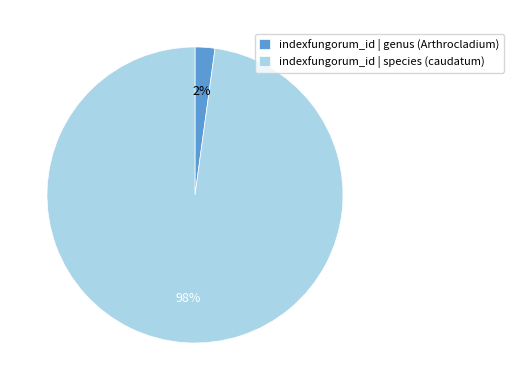

Is there any slice that represents more than half of the pie?

Yes